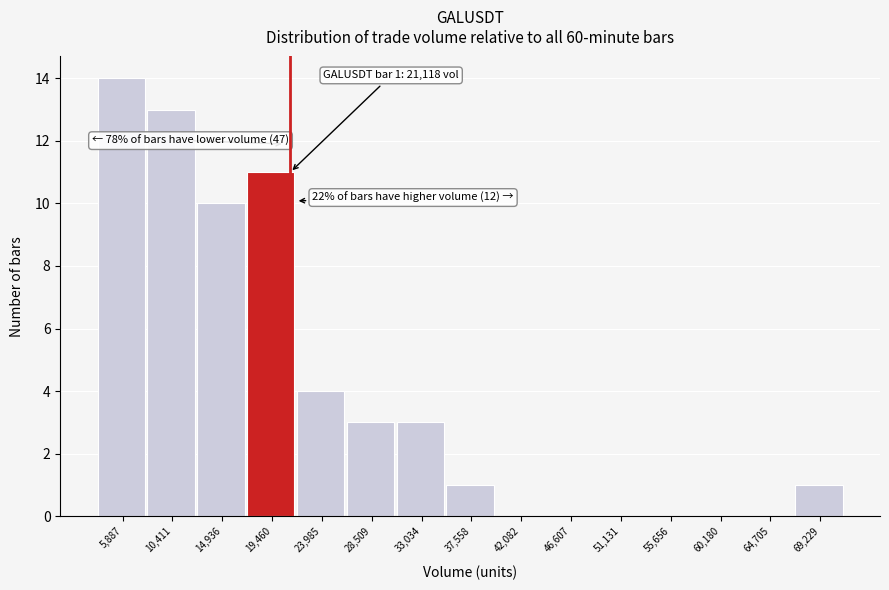

Which range on the x-axis has the tallest bar?

3500 to 8000